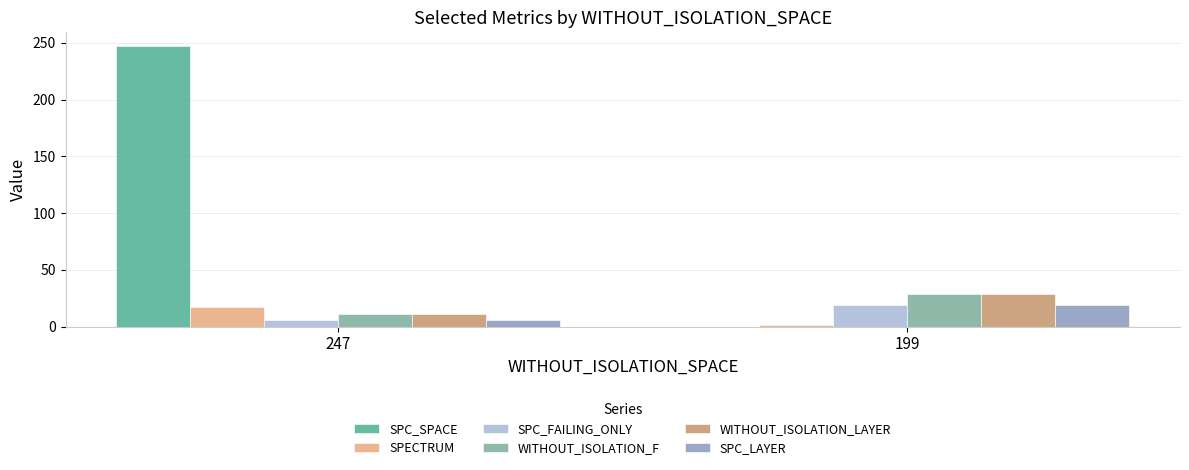

Does the chart contain stacked bars?

No